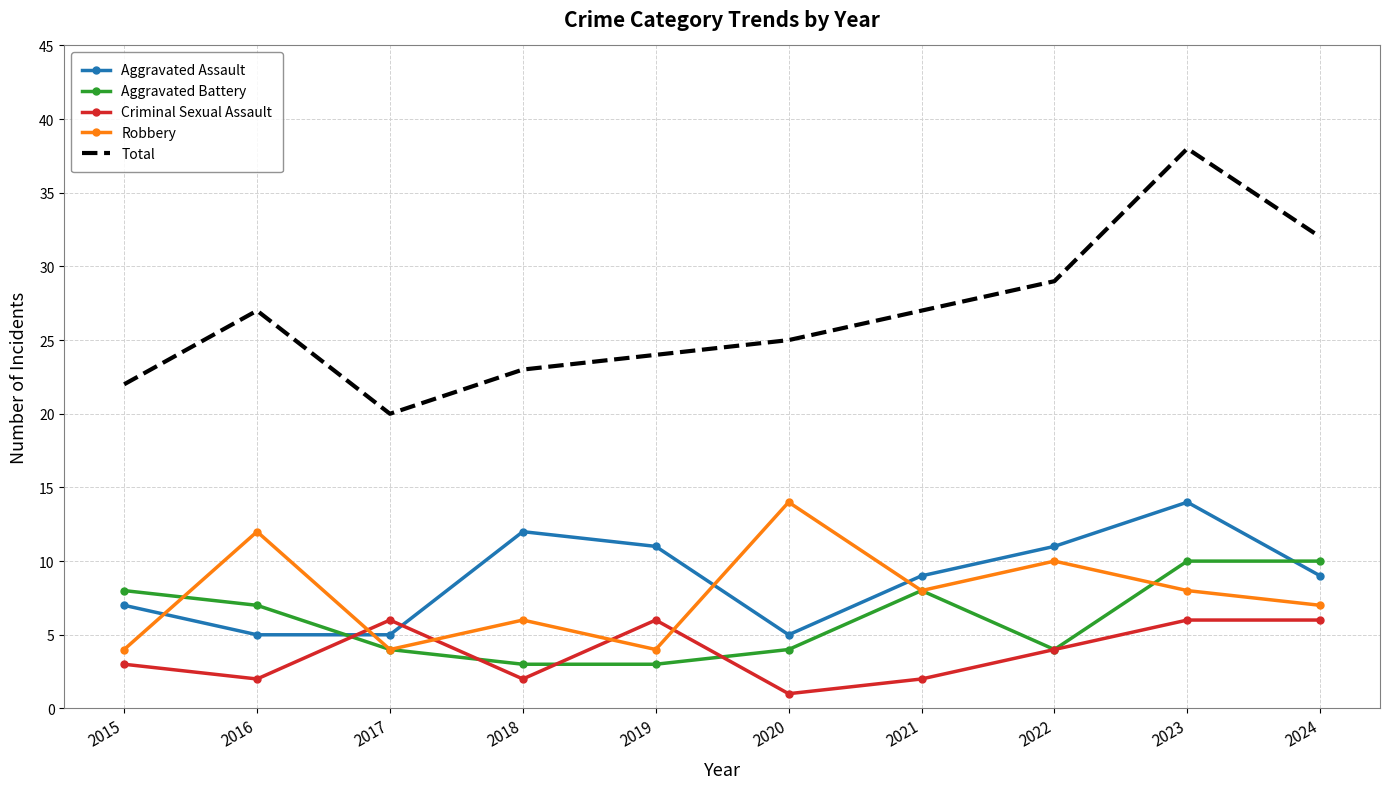

Where does the Criminal Sexual Assault series first go above 4?

2017